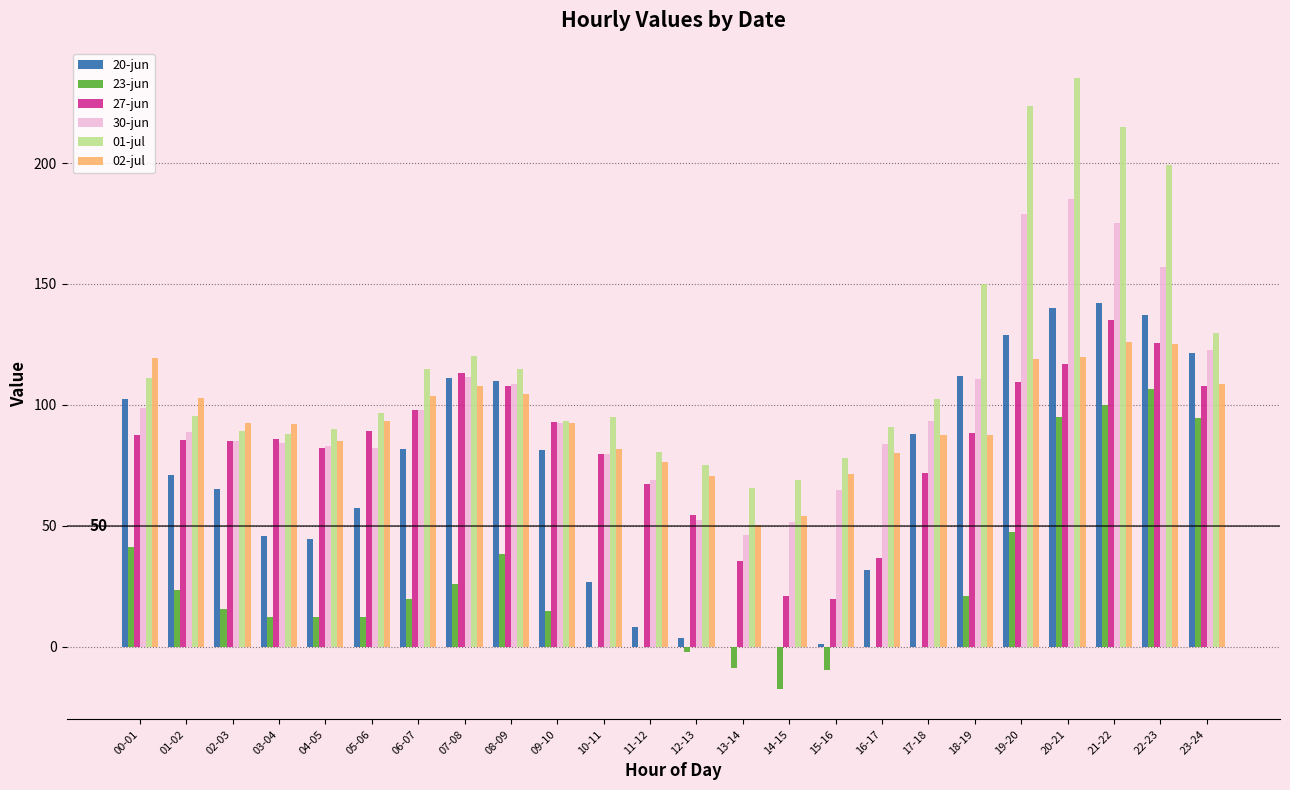

Which series changed the most between 06-07 and 07-08?

20-jun